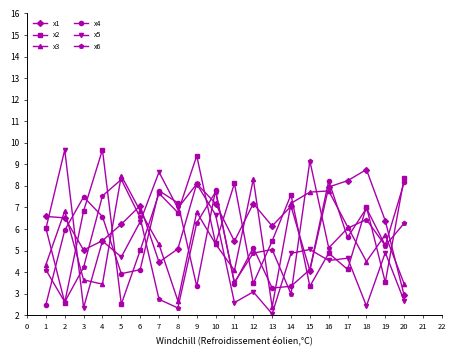

How many categories are shown in the chart?

20